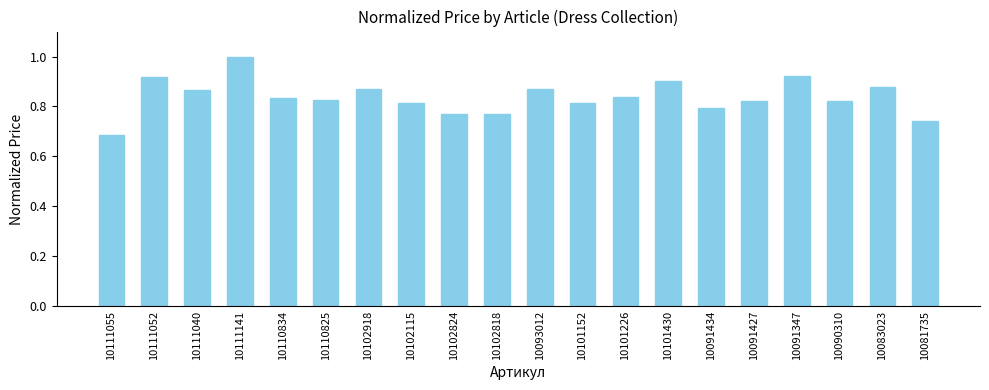

Count the values in the range 0 to 1.

20